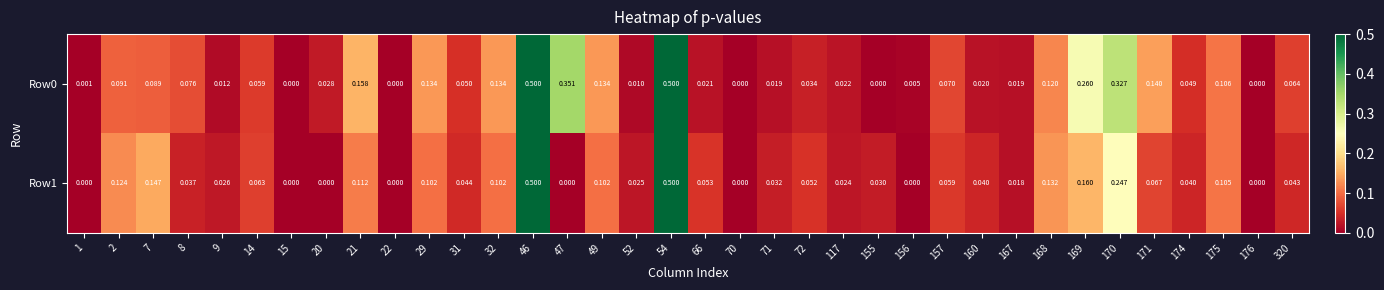

Is the value of Row1 at 2 greater than the value of Row0 at 54?

No